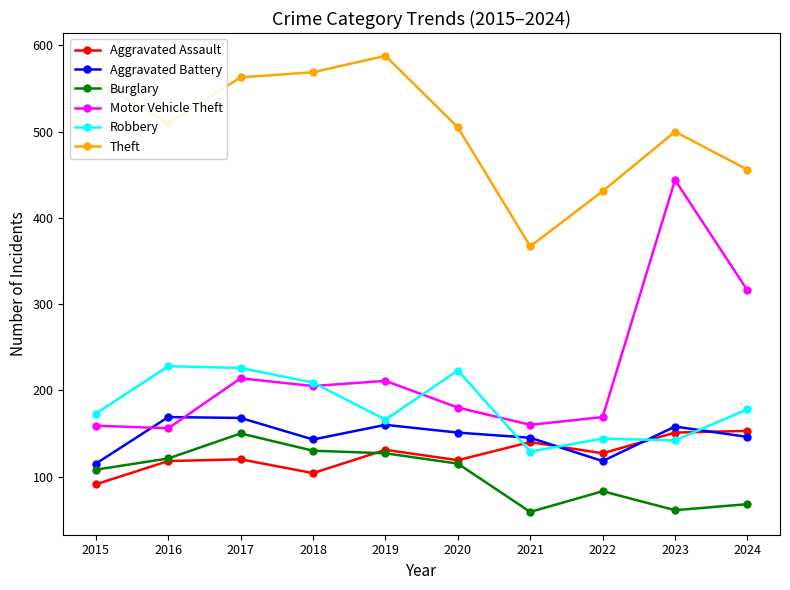

Rank the series at 2023 from lowest to highest value.

Burglary, Robbery, Aggravated Assault, Aggravated Battery, Motor Vehicle Theft, Theft